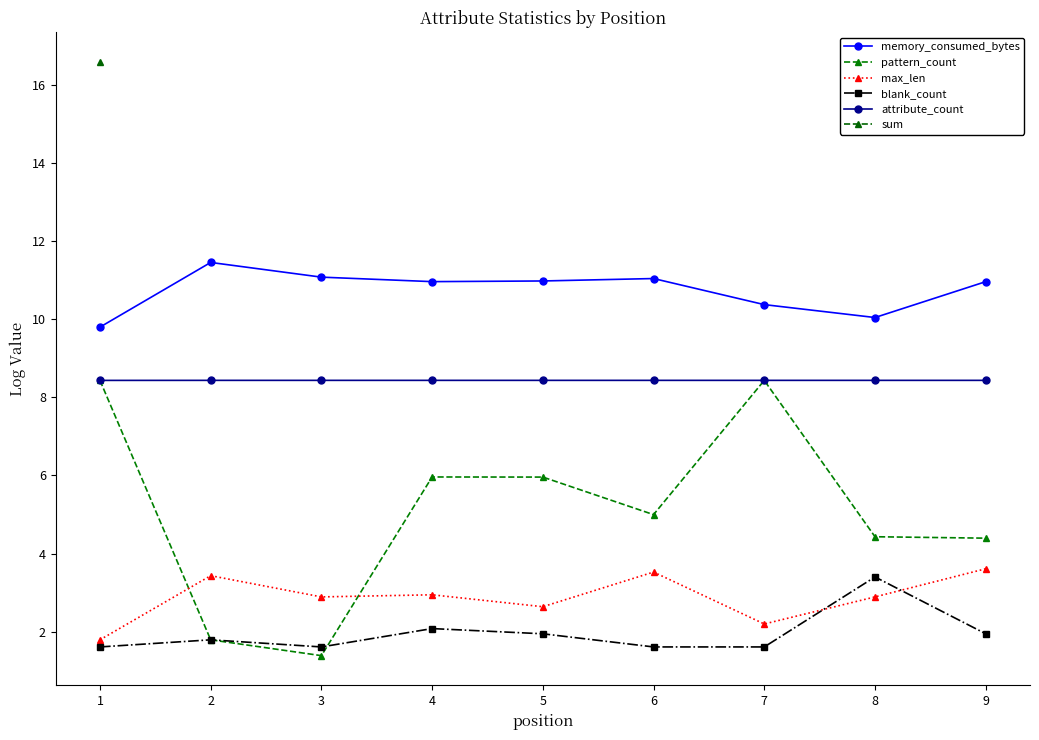

How many lines are shown in the chart?

6